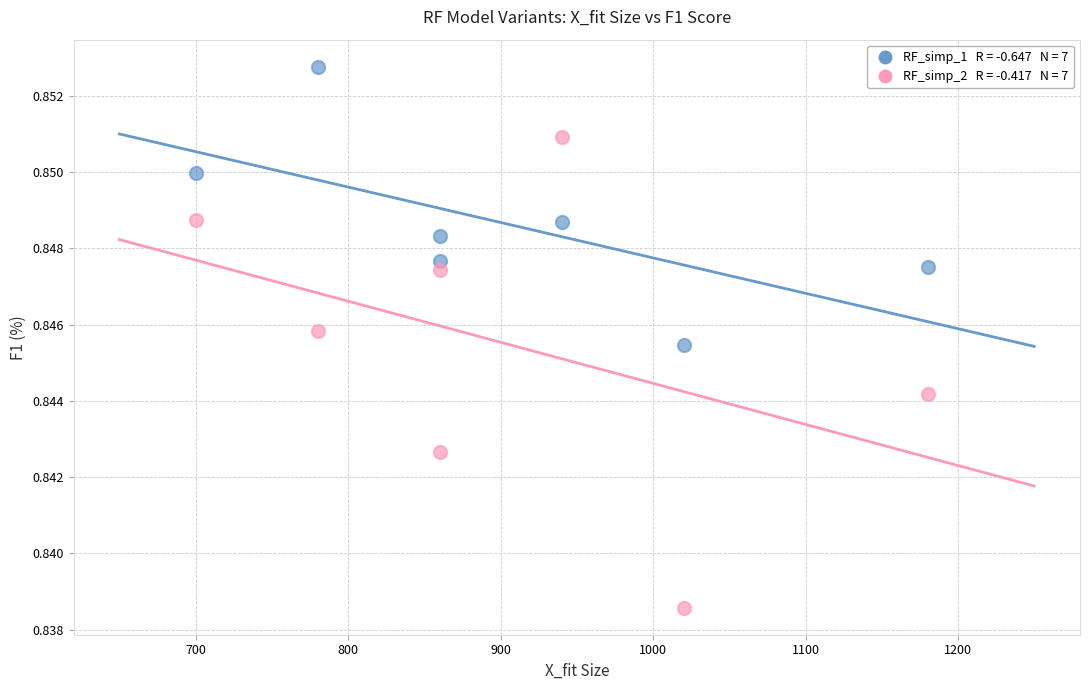

Across all data points, what is the range of X values (max minus min)?

480.0